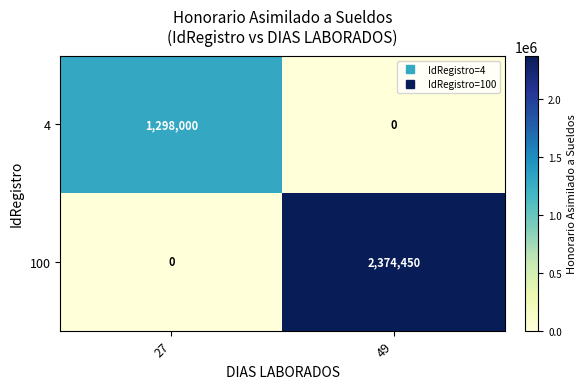

At which category is the sum across all series the highest?

49